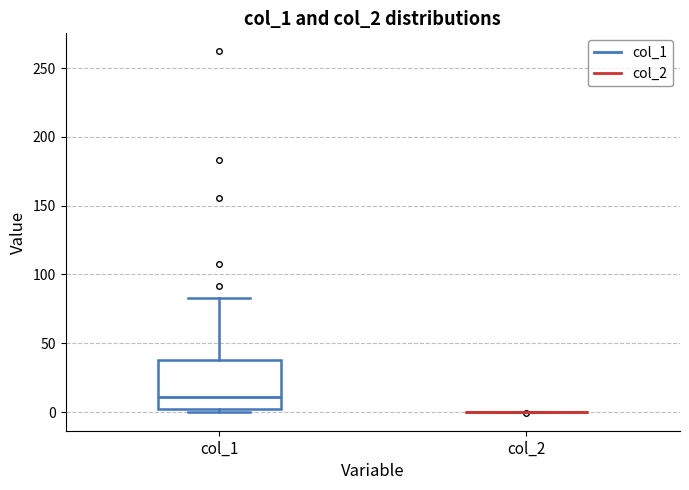

Where is the lower edge of the box for col_1 on the y-axis? The values are not printed on the chart, so give them approximately, as read against the axis.

0